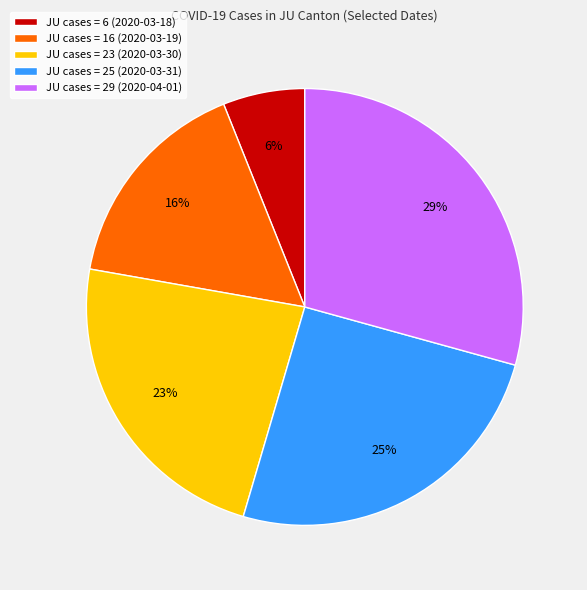

What percentage is the JU cases = 6 (2020-03-18) slice, to the nearest percent?

6%